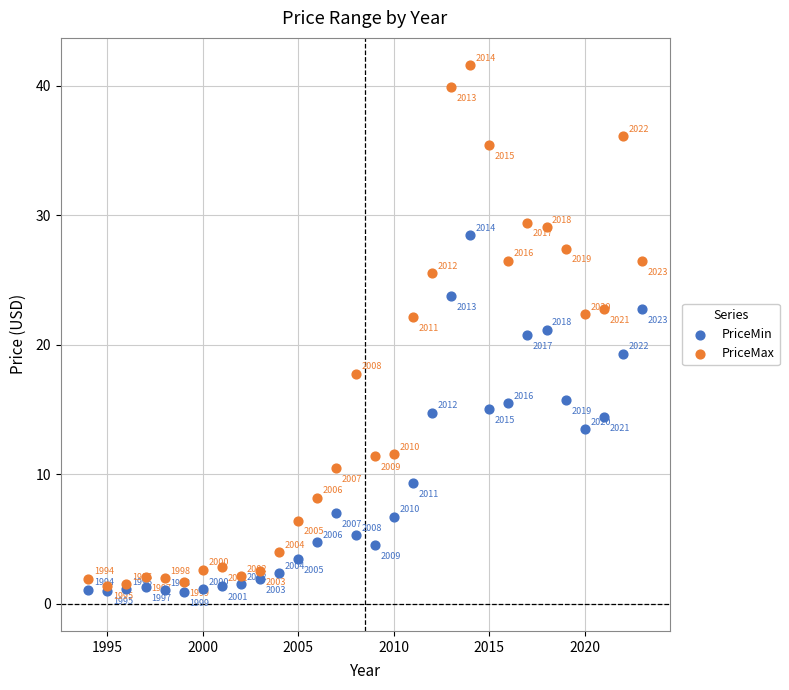

In the PriceMin series, what Y value is closest to 14?

14.4